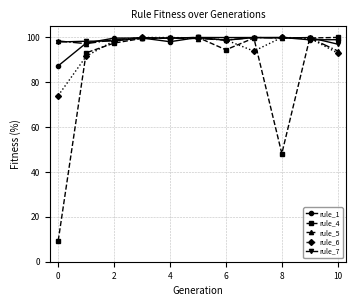

What is the value of the rule_7 point at the 1st from the left?

98.0